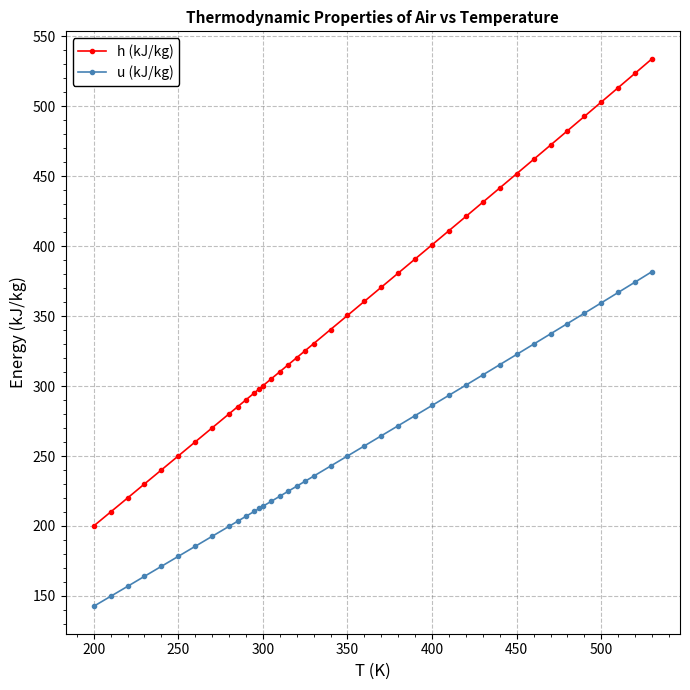

Which series has the widest spread of values?

h (kJ/kg)